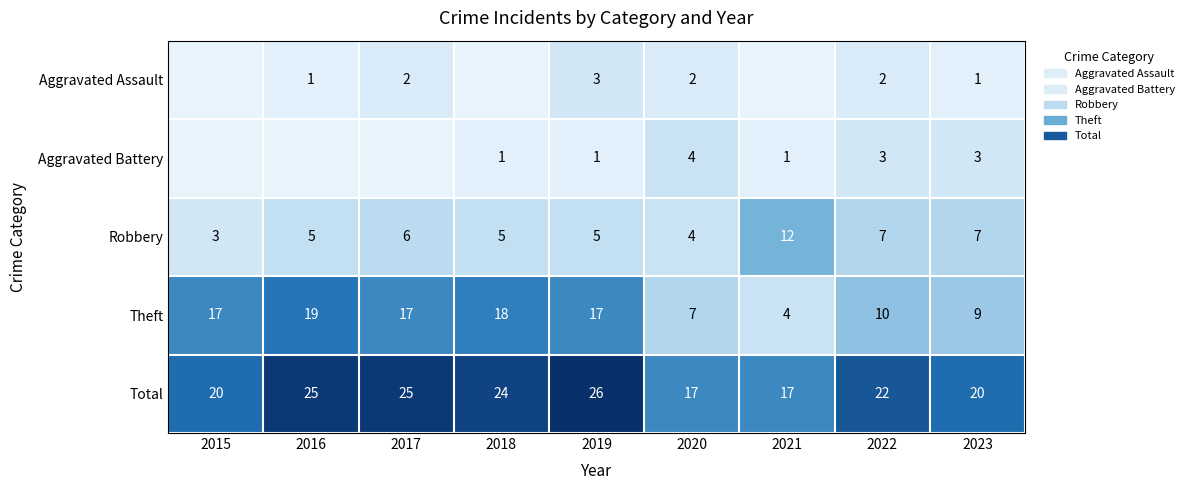

What is the difference between the highest and lowest values at 2023?

19